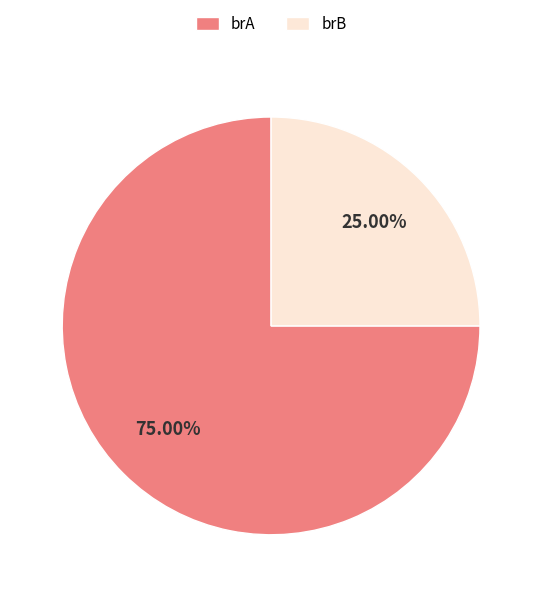

To the nearest percent, what is the average slice percentage?

50%